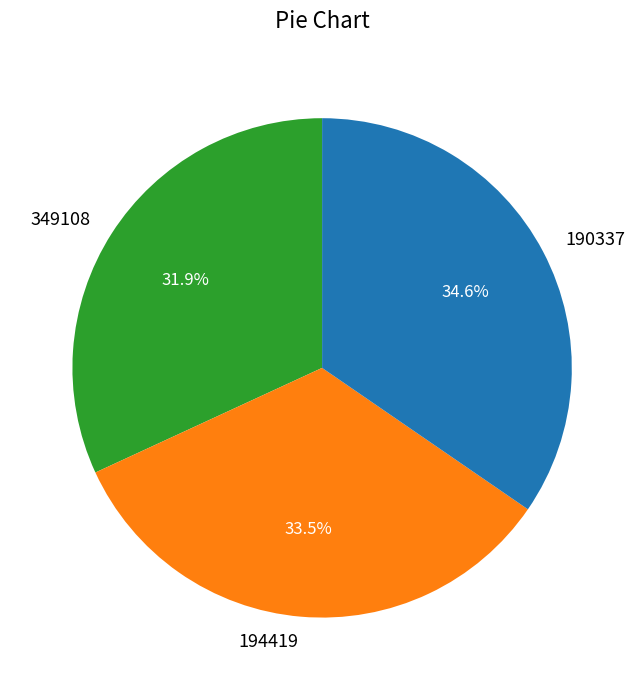

Count the number of slices in the pie.

3